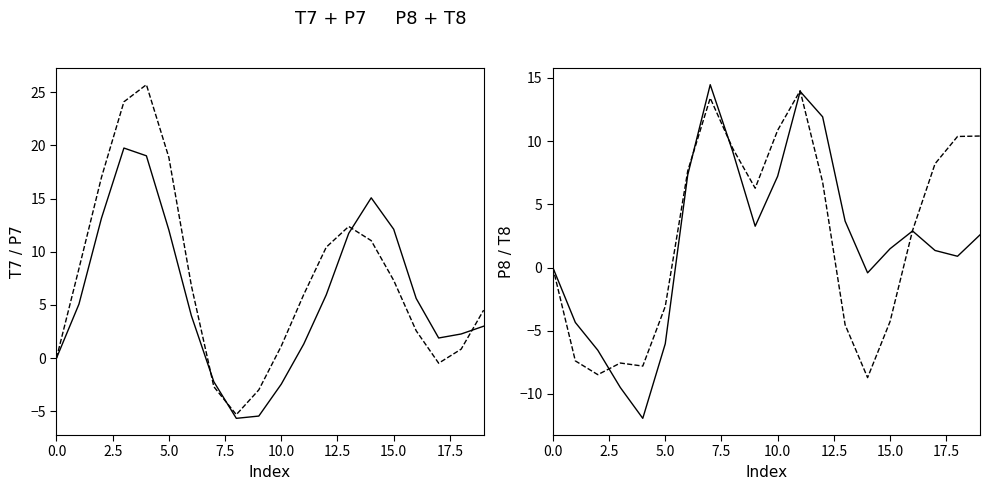

What is the total value across all series at 16?

14.0